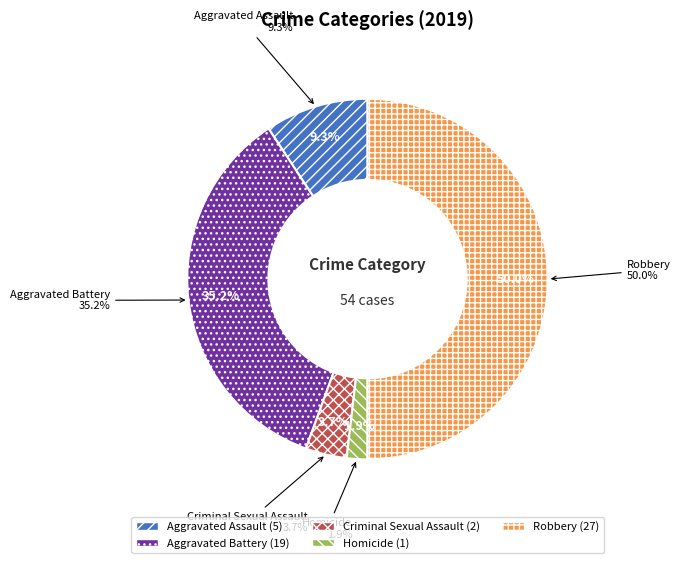

Count the number of slices in the pie.

5